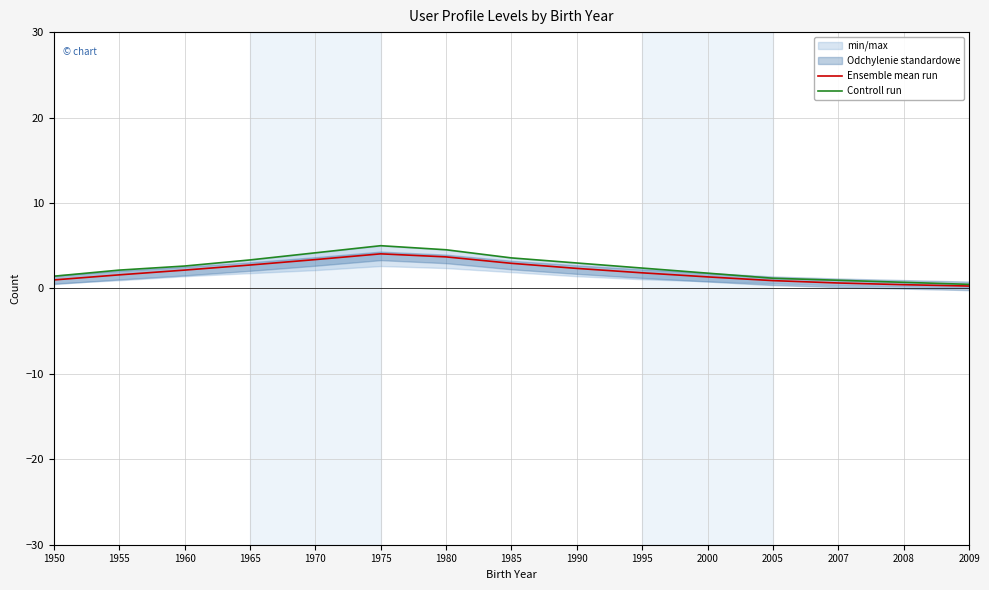

The Ensemble mean run series shows 0.9 at 2005. True or false?

True